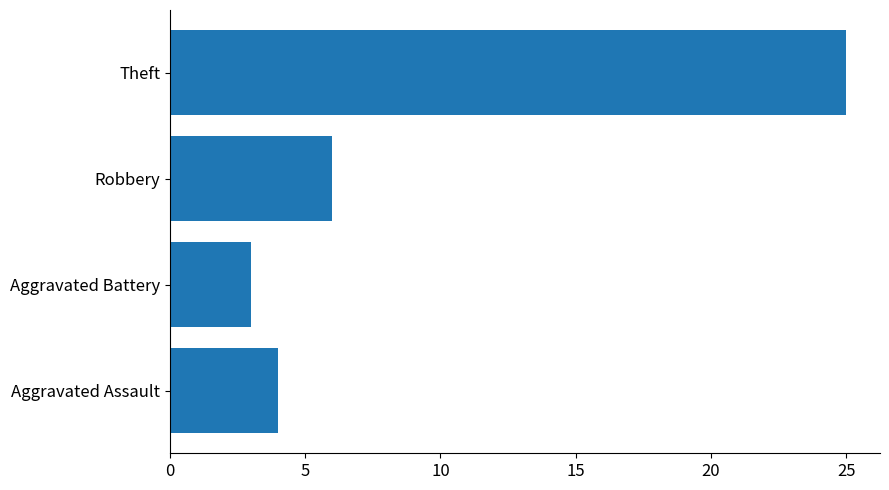

At which category does the chart reach its peak across all series?

Theft